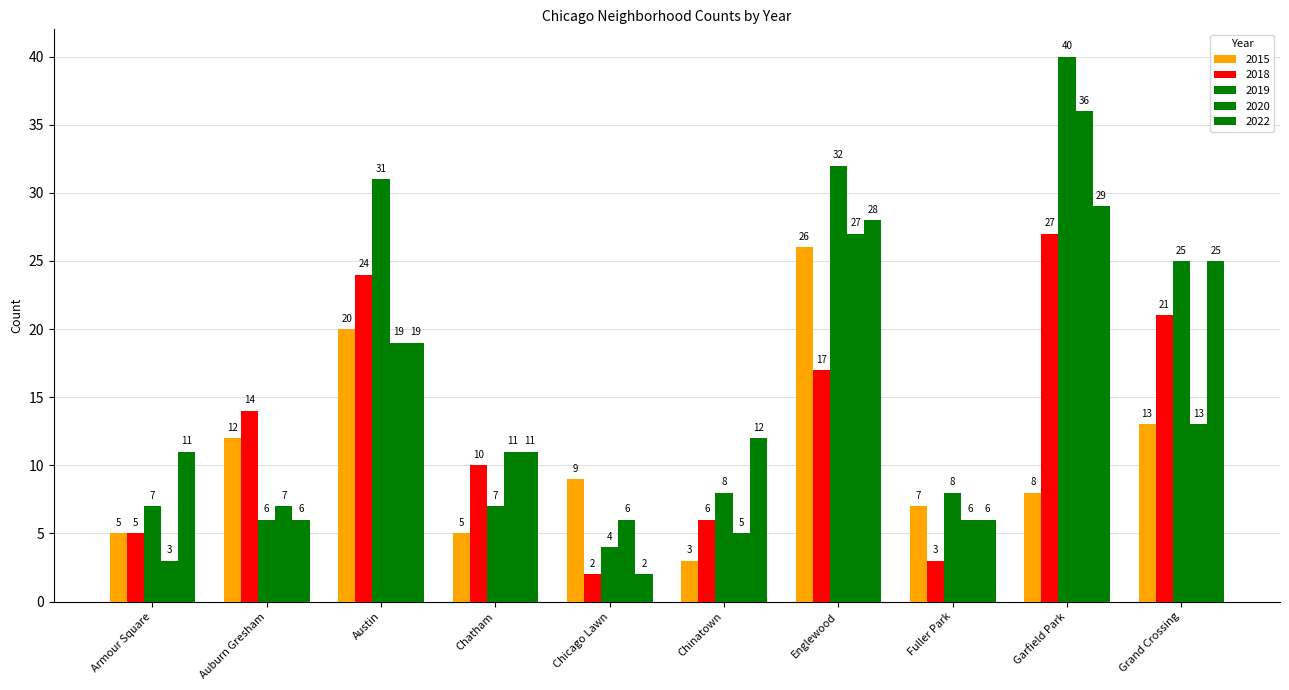

Reading right to left, transcribe all the data shown in this chart.

2015: Grand Crossing=13	Garfield Park=8	Fuller Park=7	Englewood=26	Chinatown=3	Chicago Lawn=9	Chatham=5	Austin=20	Auburn Gresham=12	Armour Square=5
2018: Grand Crossing=21	Garfield Park=27	Fuller Park=3	Englewood=17	Chinatown=6	Chicago Lawn=2	Chatham=10	Austin=24	Auburn Gresham=14	Armour Square=5
2019: Grand Crossing=25	Garfield Park=40	Fuller Park=8	Englewood=32	Chinatown=8	Chicago Lawn=4	Chatham=7	Austin=31	Auburn Gresham=6	Armour Square=7
2020: Grand Crossing=13	Garfield Park=36	Fuller Park=6	Englewood=27	Chinatown=5	Chicago Lawn=6	Chatham=11	Austin=19	Auburn Gresham=7	Armour Square=3
2022: Grand Crossing=25	Garfield Park=29	Fuller Park=6	Englewood=28	Chinatown=12	Chicago Lawn=2	Chatham=11	Austin=19	Auburn Gresham=6	Armour Square=11